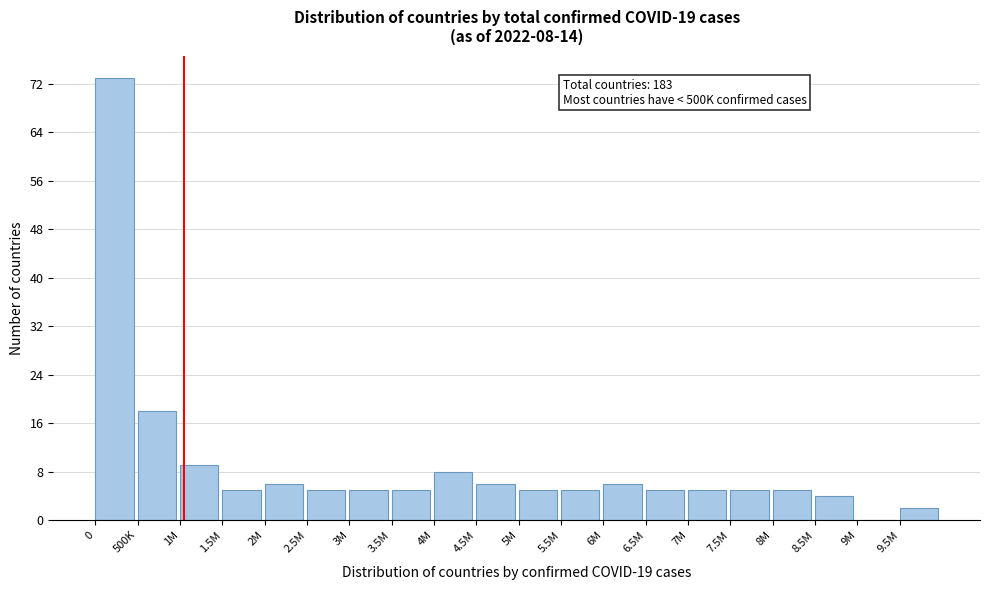

Reading left to right, what are all the values shown in this chart?

0=73	500K=18	1M=9	1.5M=5	2M=6	2.5M=5	3M=5	3.5M=5	4M=8	4.5M=6	5M=5	5.5M=5	6M=6	6.5M=5	7M=5	7.5M=5	8M=5	8.5M=4	9M=0	9.5M=2